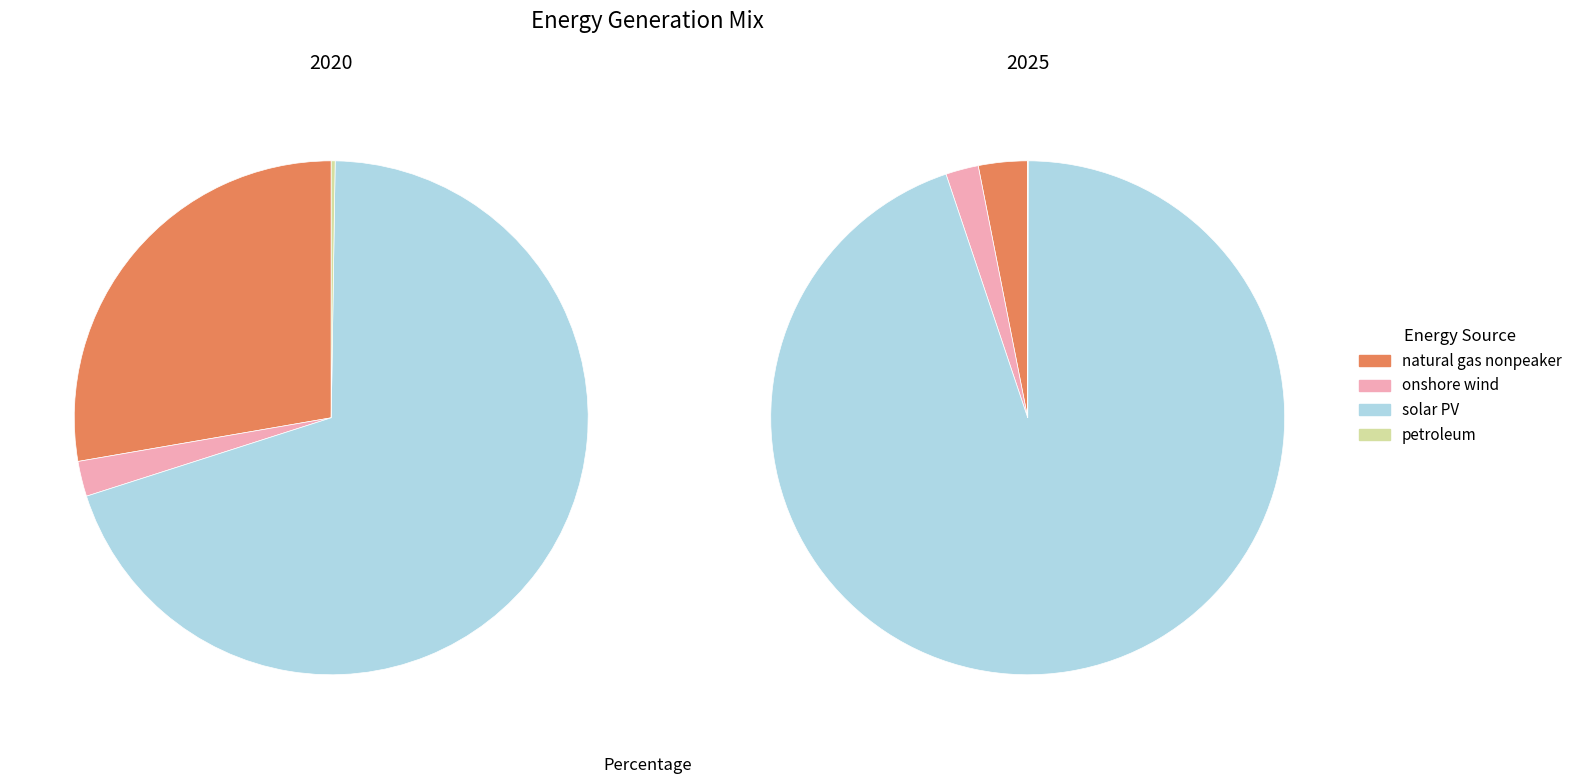

To the nearest percent, what is the difference between the solar PV and petroleum slice percentages?

70%